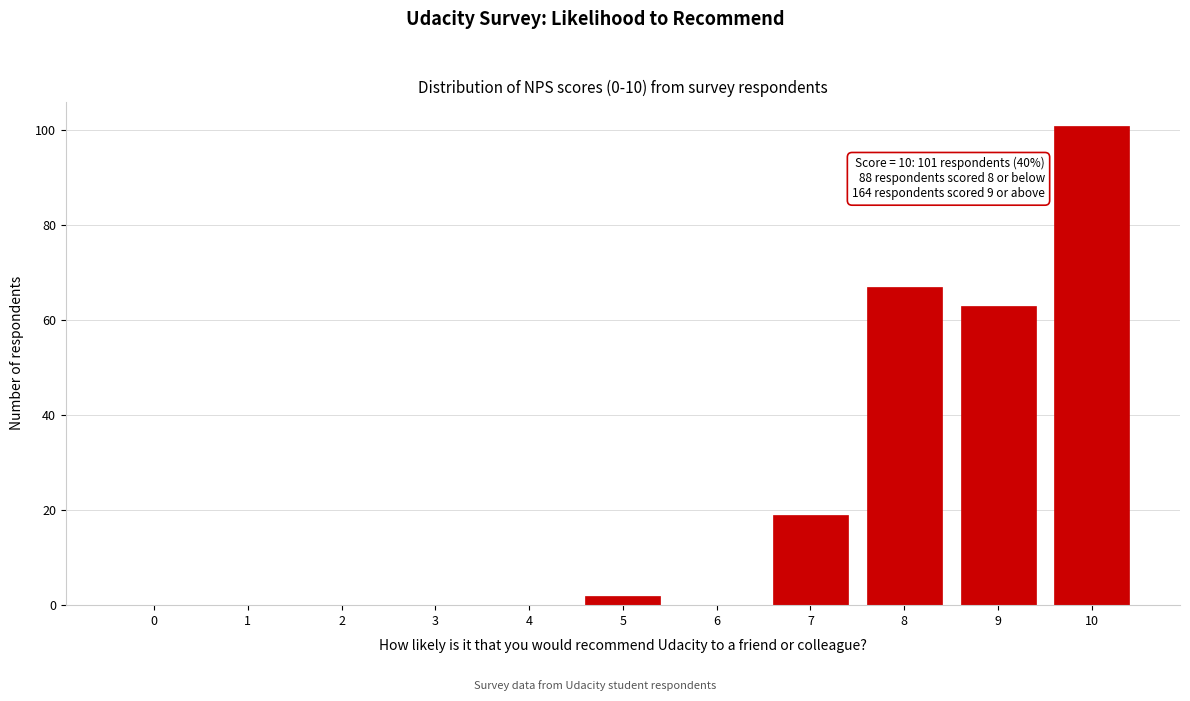

Reading left to right, extract all data points from this chart.

0=0	1=0	2=0	3=0	4=0	5=2	6=0	7=19	8=67	9=63	10=101